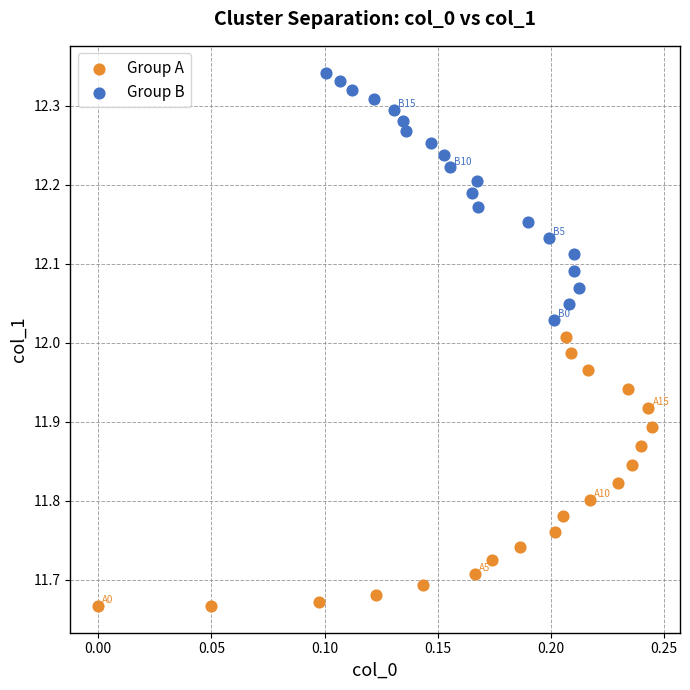

Which series contains the highest Y value?

Group B